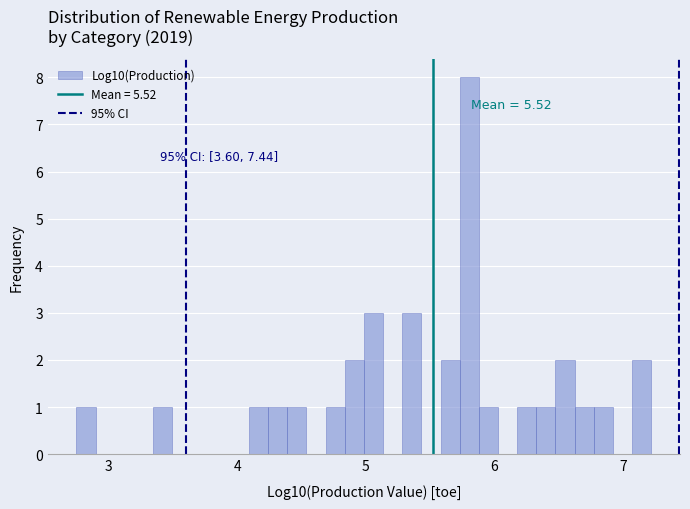

Around what value on the x-axis is the tallest bar? Give the approximate position of its centre, as read against the axis.

5.8